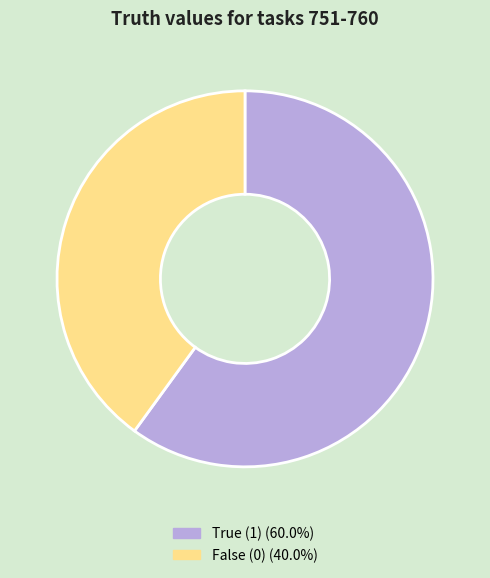

Approximately how many times larger is the value at False (0) (40.0%) compared to True (1) (60.0%)?

0.7